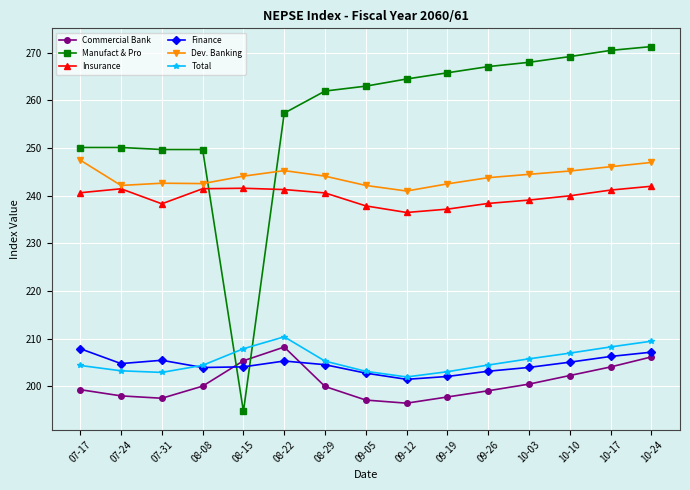

Which series has the widest spread of values?

Manufact & Pro